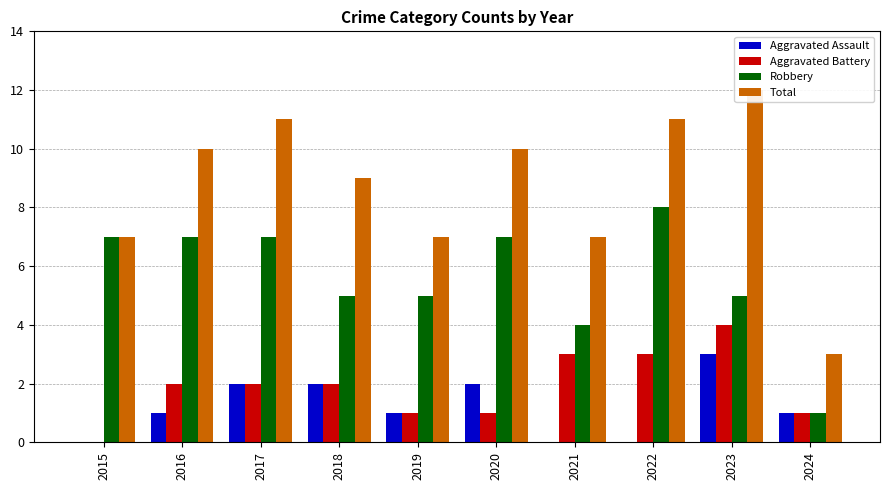

Which series has the largest range (max minus min)?

Total